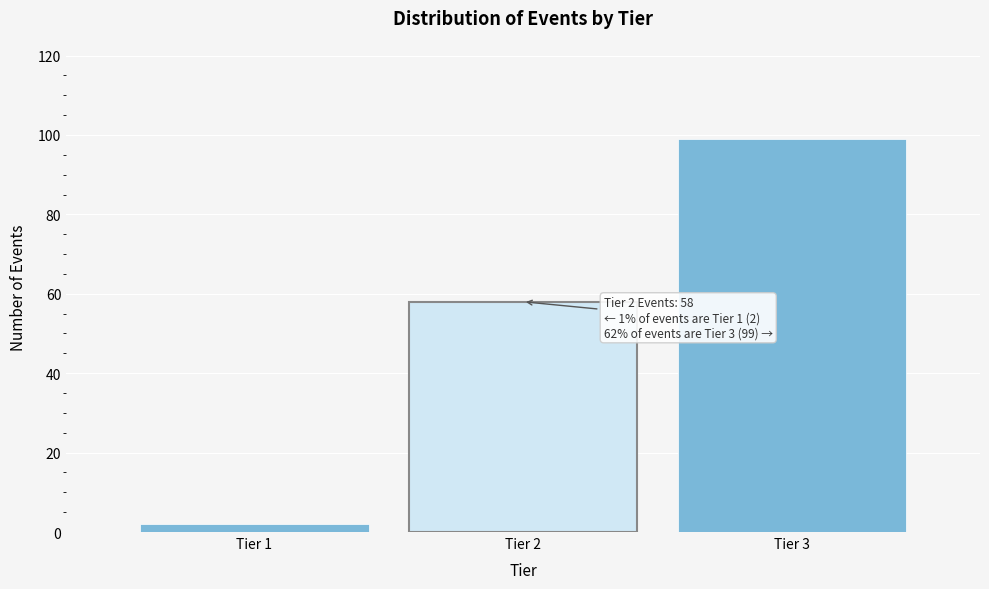

Which range on the x-axis has the tallest bar?

2.5 to 3.5